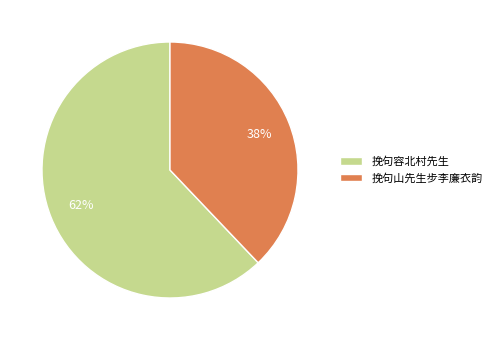

The 挽句山先生步李廉衣韵 slice represents 38% of the pie. True or false?

True